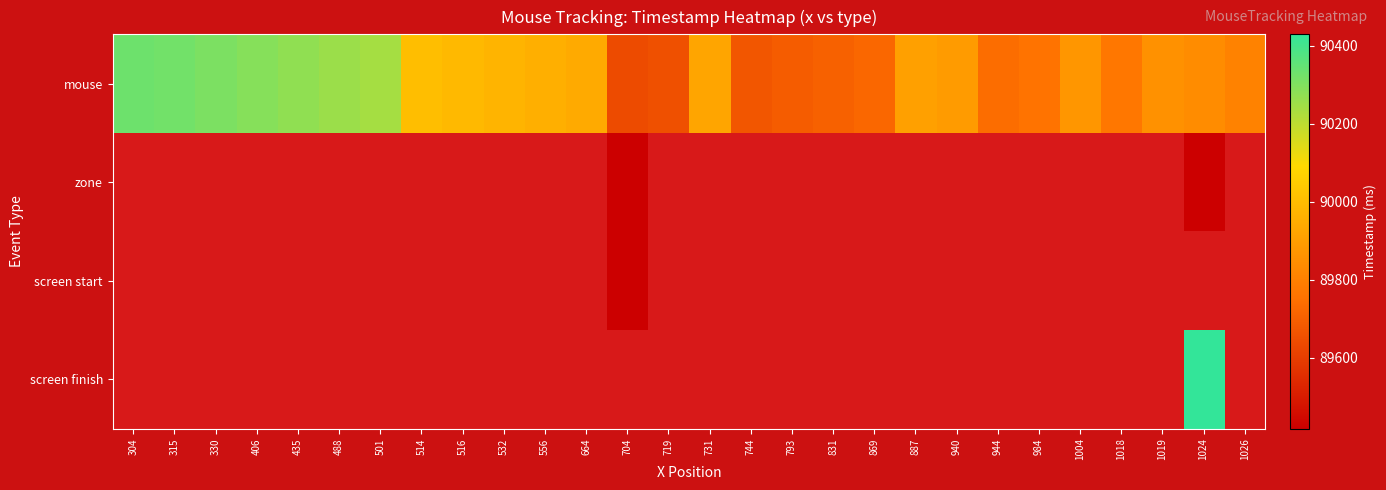

Is the value of screen start at 887 greater than the value of mouse at 984?

No